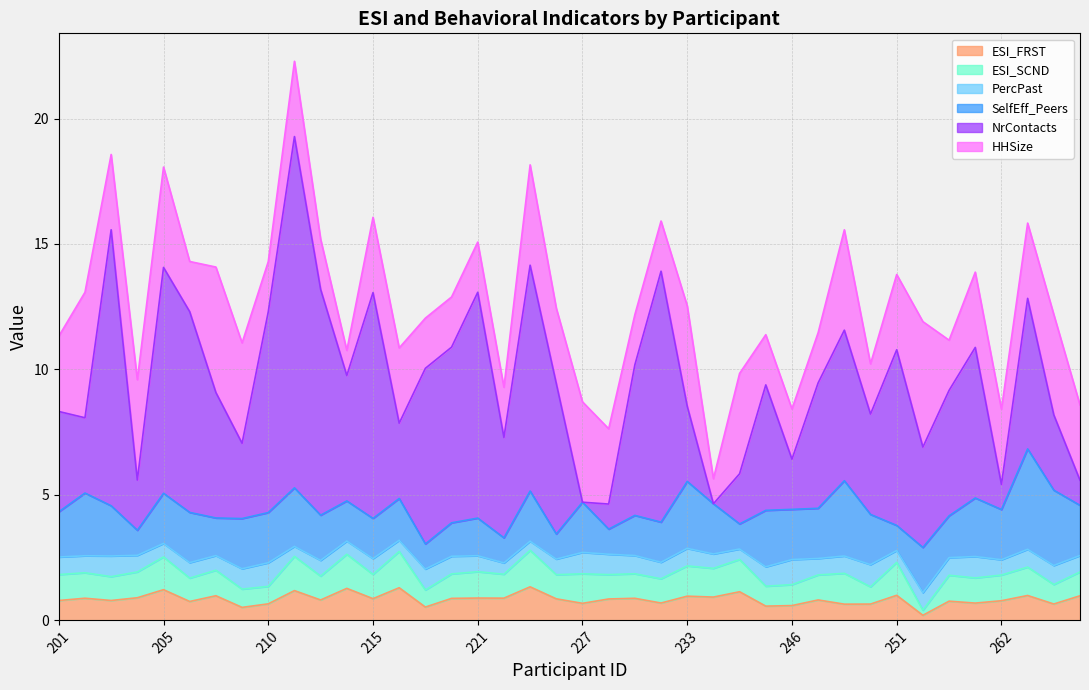

What are all the series names shown in the legend?

ESI_FRST, ESI_SCND, PercPast, SelfEff_Peers, NrContacts, HHSize